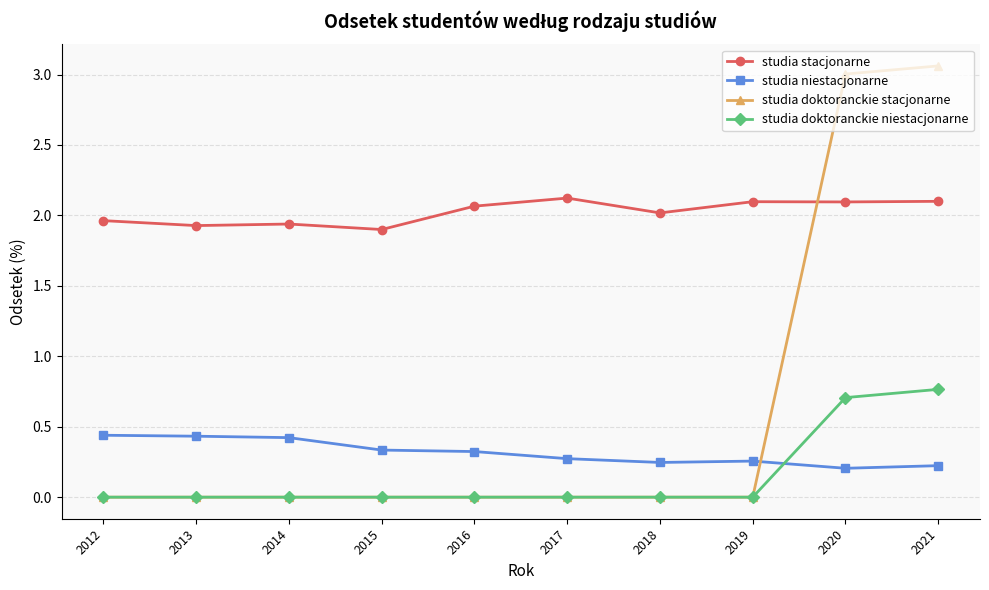

Is it true that studia doktoranckie stacjonarne equals 0.0 at 2016?

True